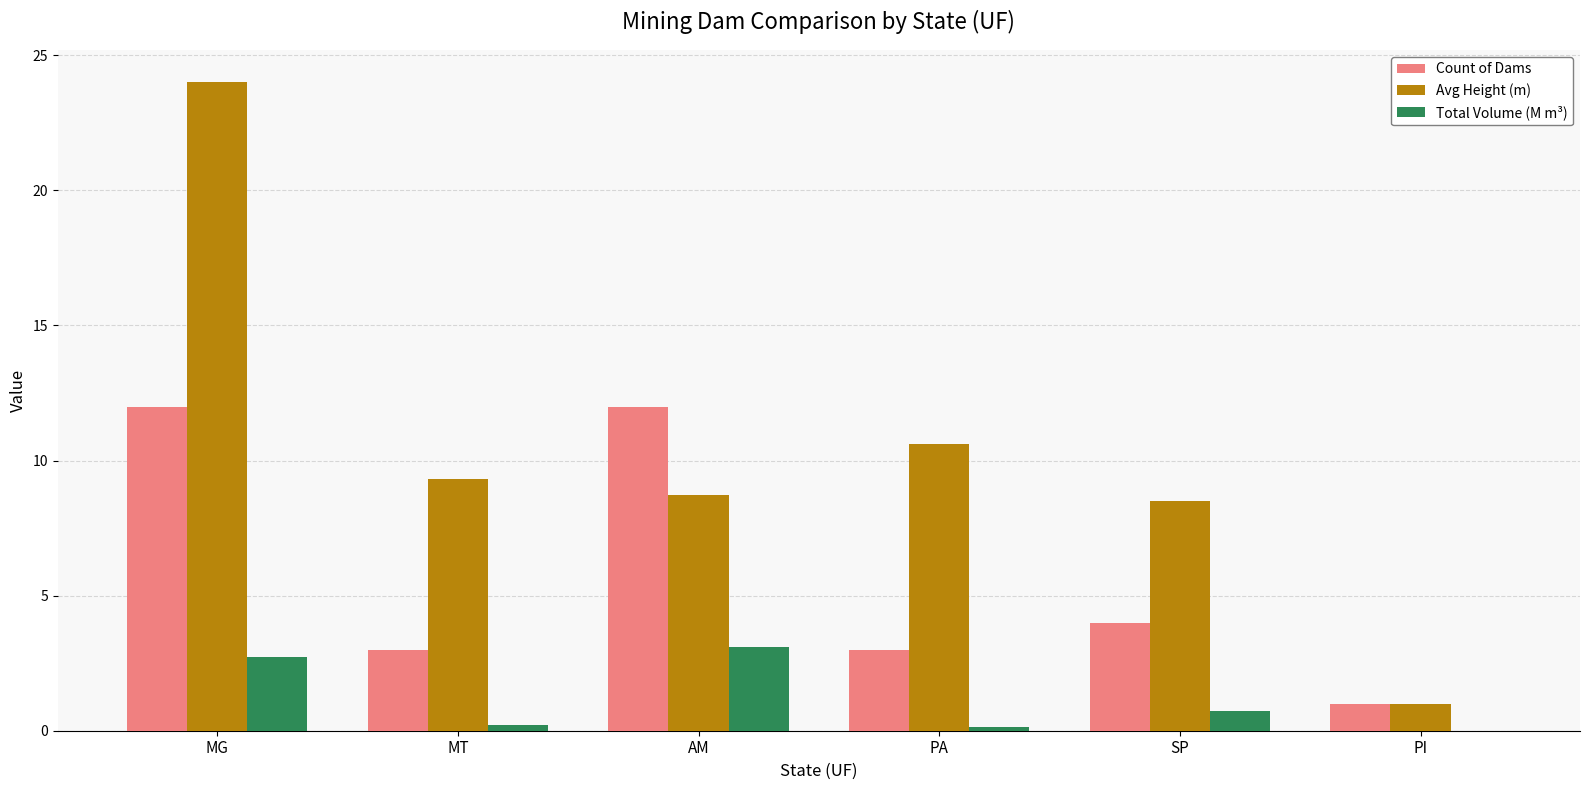

What is the highest value of the Total Volume (M m³) series?

3.1